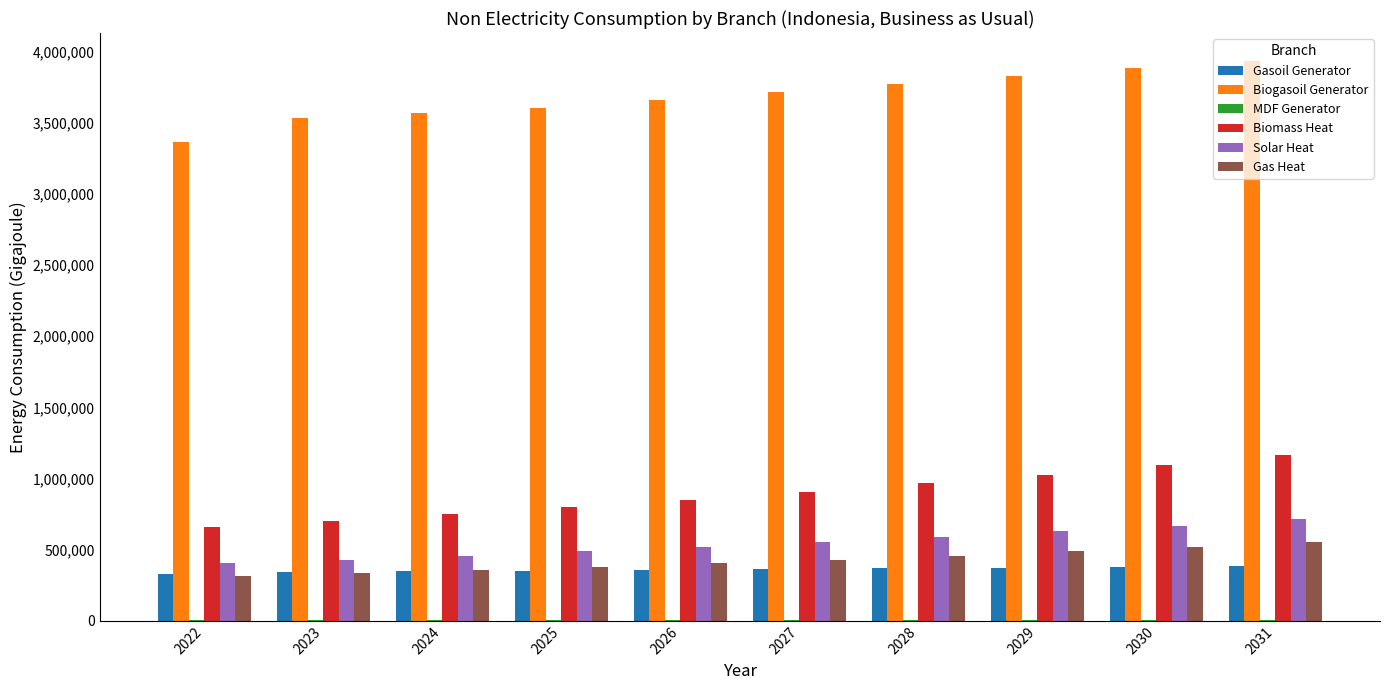

The value of Biomass Heat at 2027 is 509049.6. True or false?

False